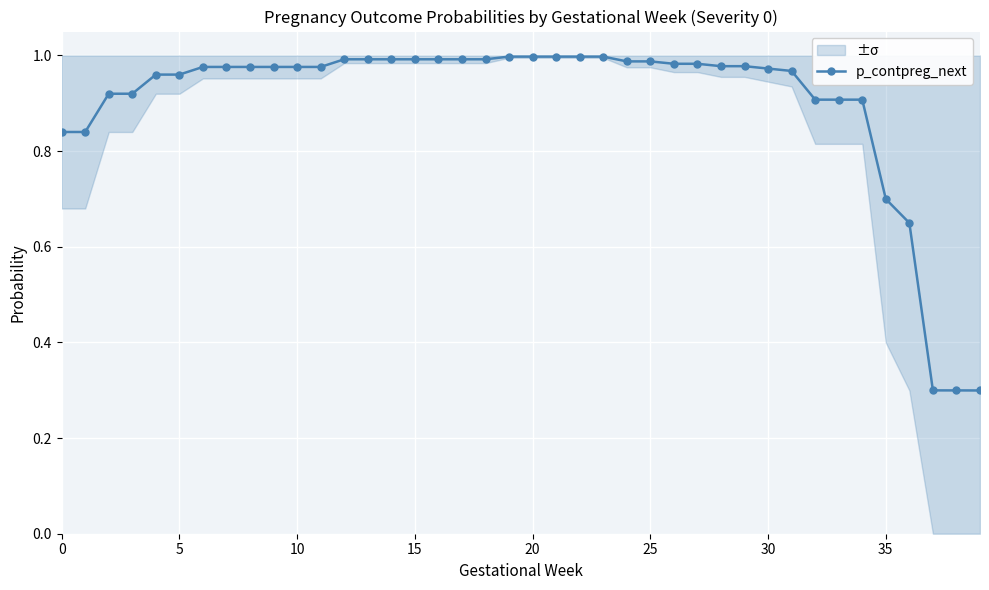

Which label corresponds to the largest value in the chart?

19